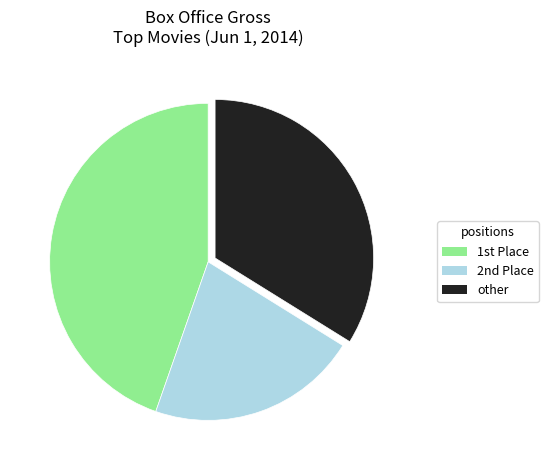

Is it true that other is 34% of the pie?

True